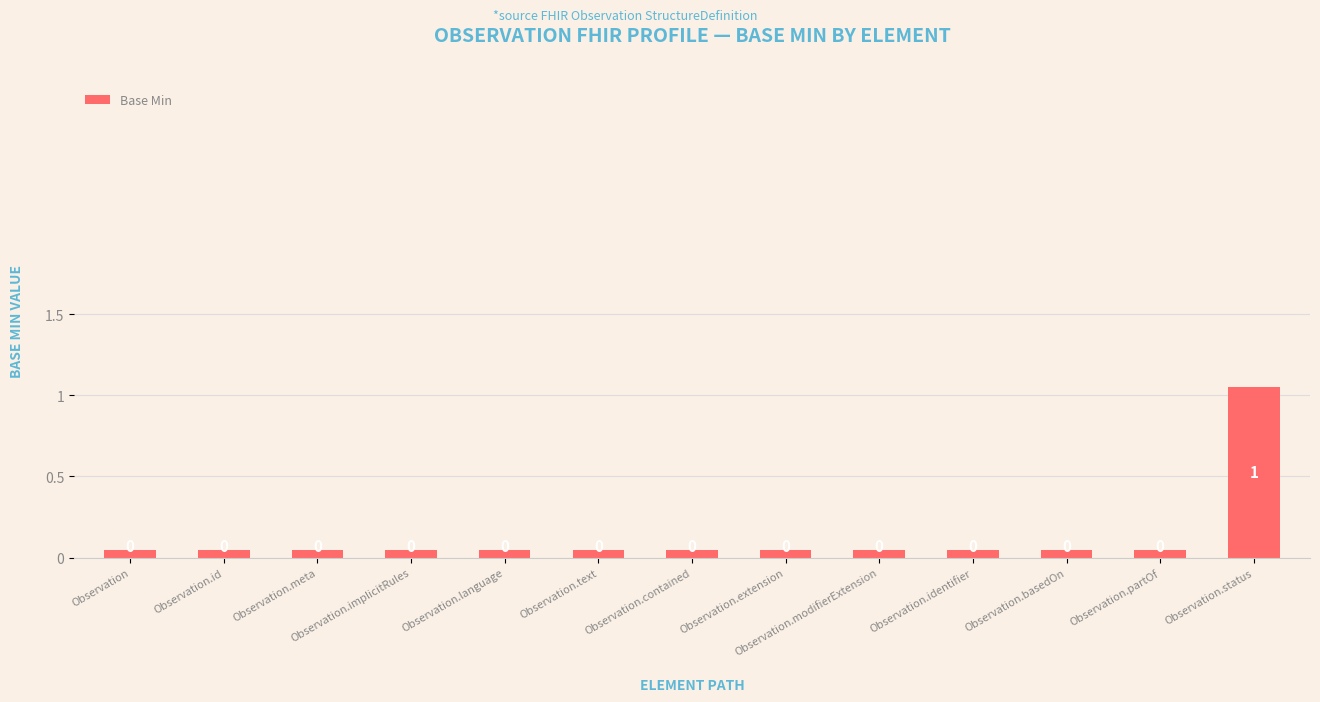

Does the chart contain any negative values?

No